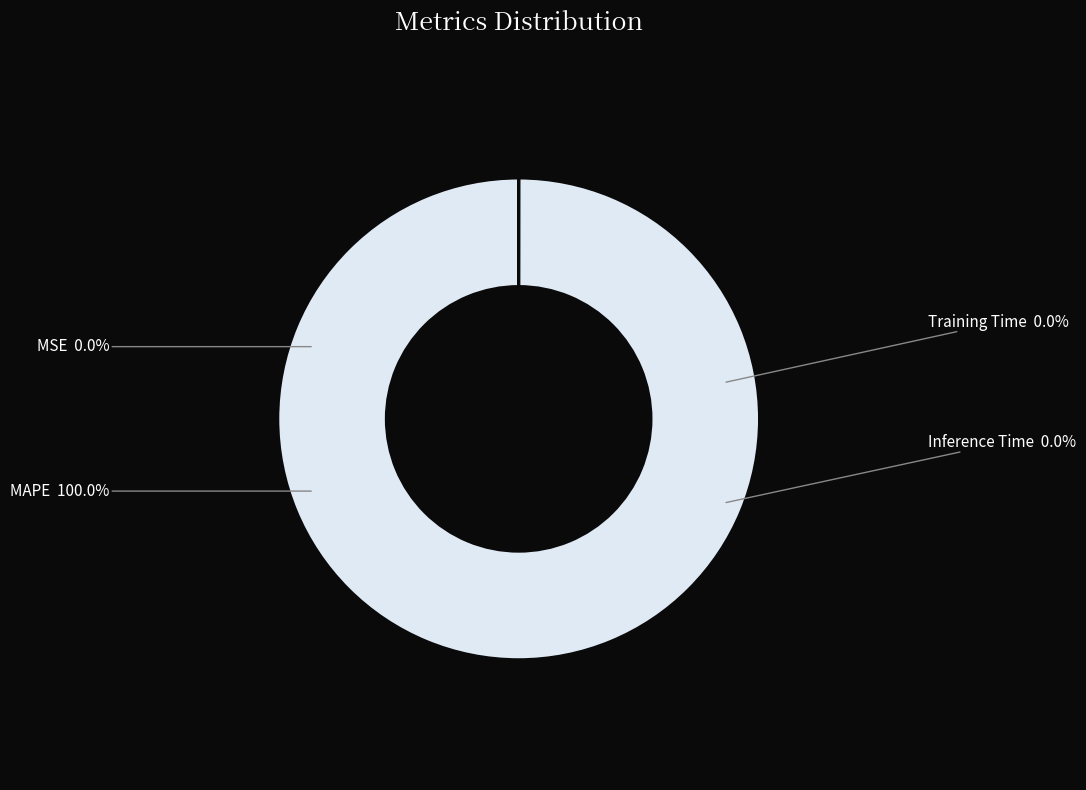

Rank the categories by value from highest to lowest.

MAPE, MSE, Training Time, Inference Time